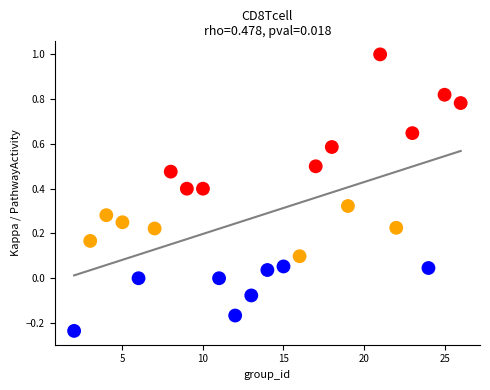

What is the range of Y values (max minus min)?

1.2